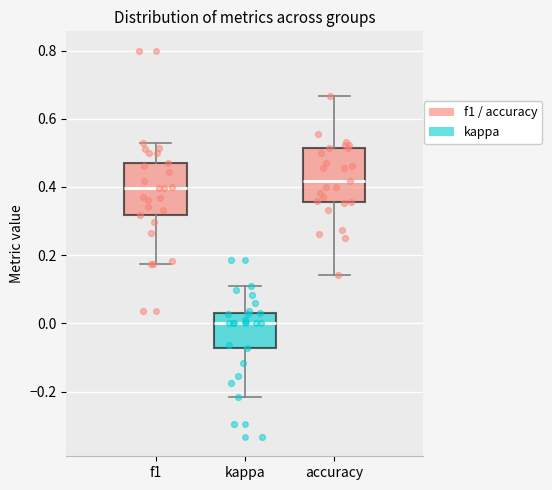

Reading left to right, transcribe this box plot: for each box, give where its median line is, the range the box spans, and where its two whiskers end, as read against the y-axis. The values are not printed on the chart, so give them approximately, as read against the axis.

f1: median 0.40, box 0.32 to 0.48, whiskers 0.18 to 0.54
kappa: median 0.00, box -0.08 to 0.02, whiskers -0.22 to 0.10
accuracy: median 0.42, box 0.36 to 0.52, whiskers 0.14 to 0.66